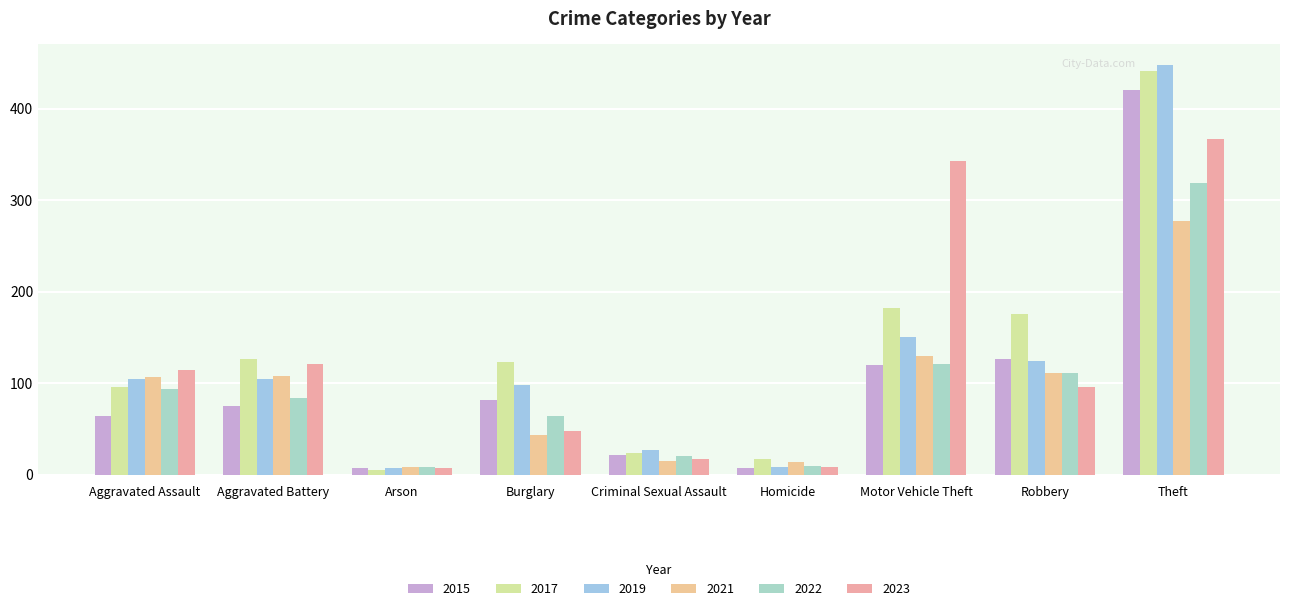

True or false: 2022 has a value of 94 at Aggravated Assault.

True